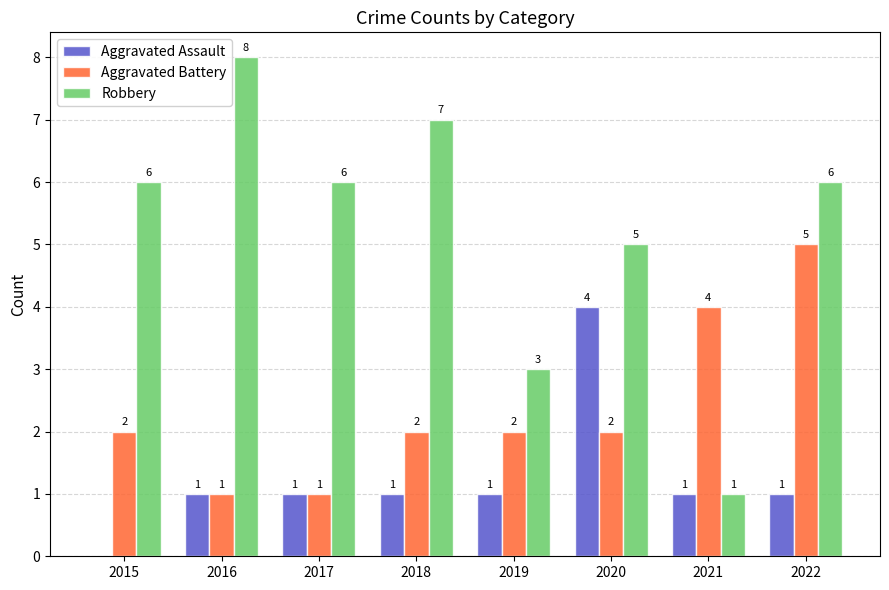

True or false: Robbery has a value of 4 at 2018.

False